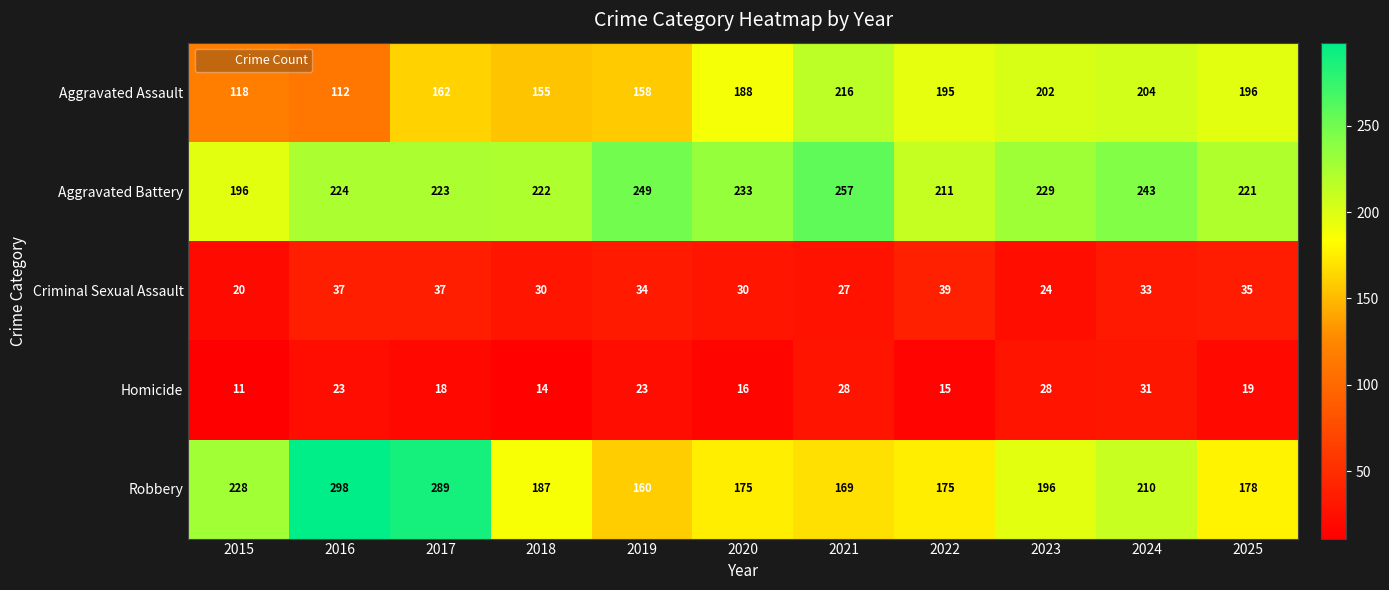

At which label does Criminal Sexual Assault first exceed 33?

2016